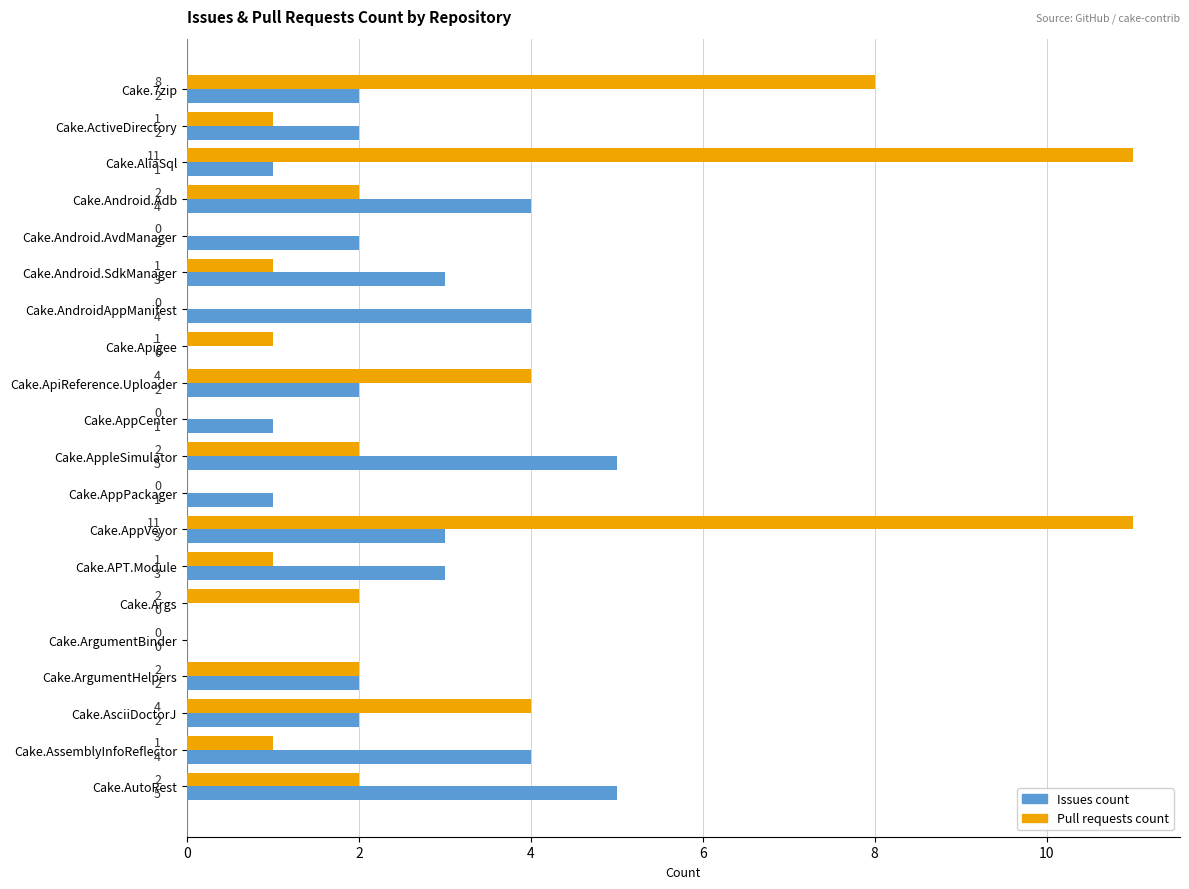

What is the sum of all Issues count values?

46